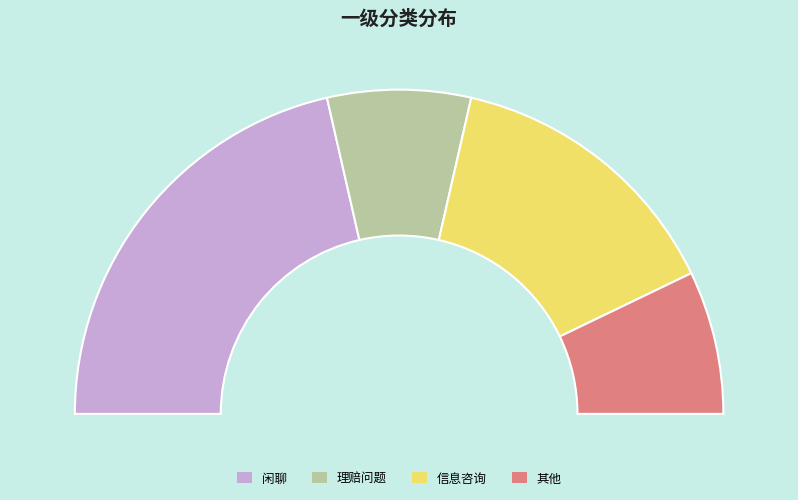

Which category has the biggest portion of the pie?

闲聊